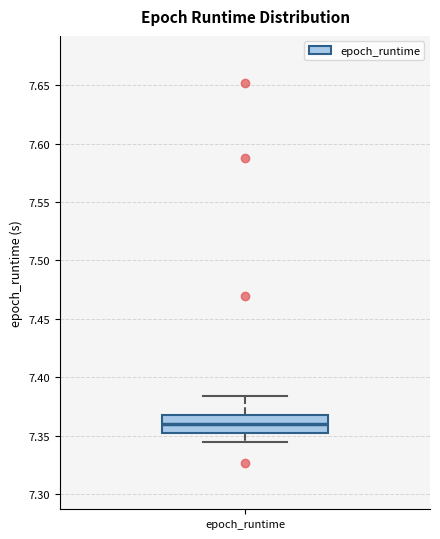

Where does the lower whisker of the box for epoch_runtime end on the y-axis? The values are not printed on the chart, so give them approximately, as read against the axis.

7.345